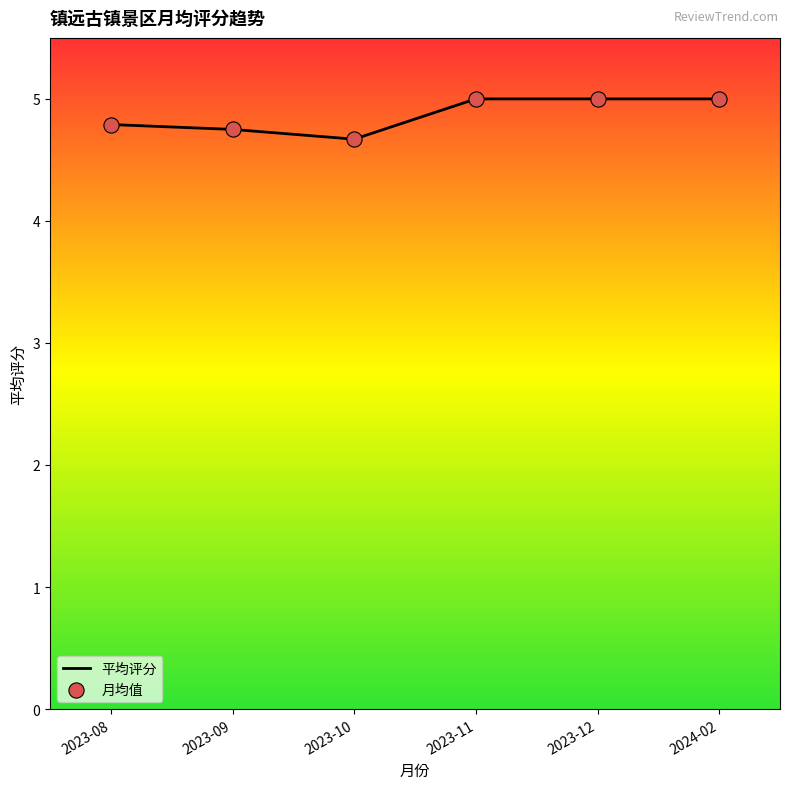

Is it true that the value at 2023-10 is 1.7?

False